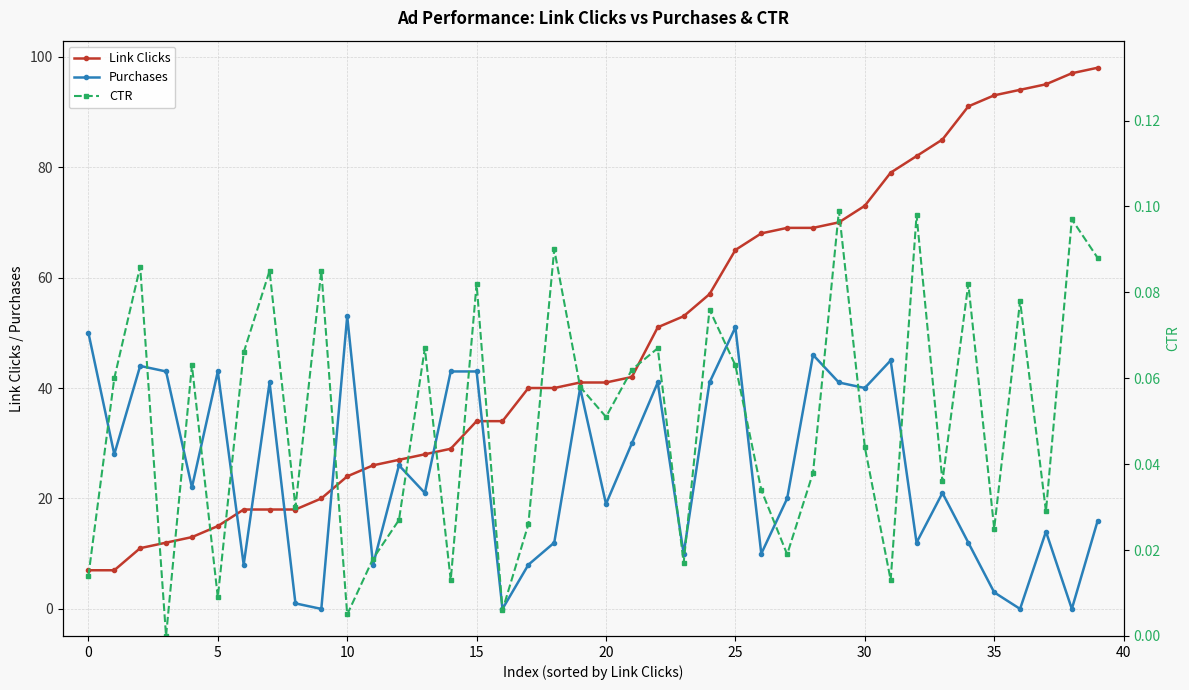

Which series has the largest range (max minus min)?

Link Clicks